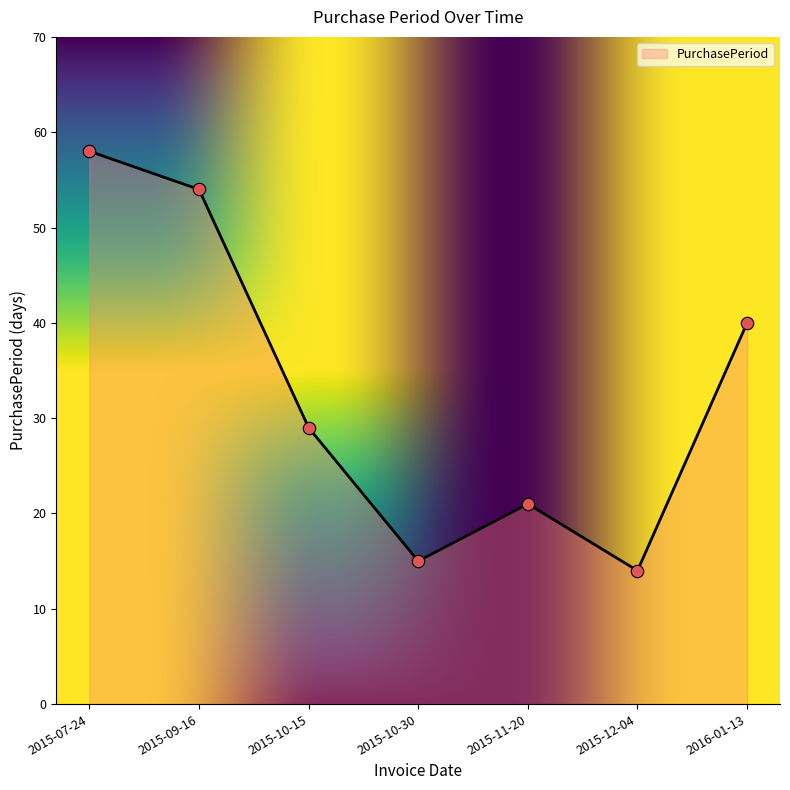

Which has a higher value, 2015-09-16 or 2015-11-20?

2015-09-16